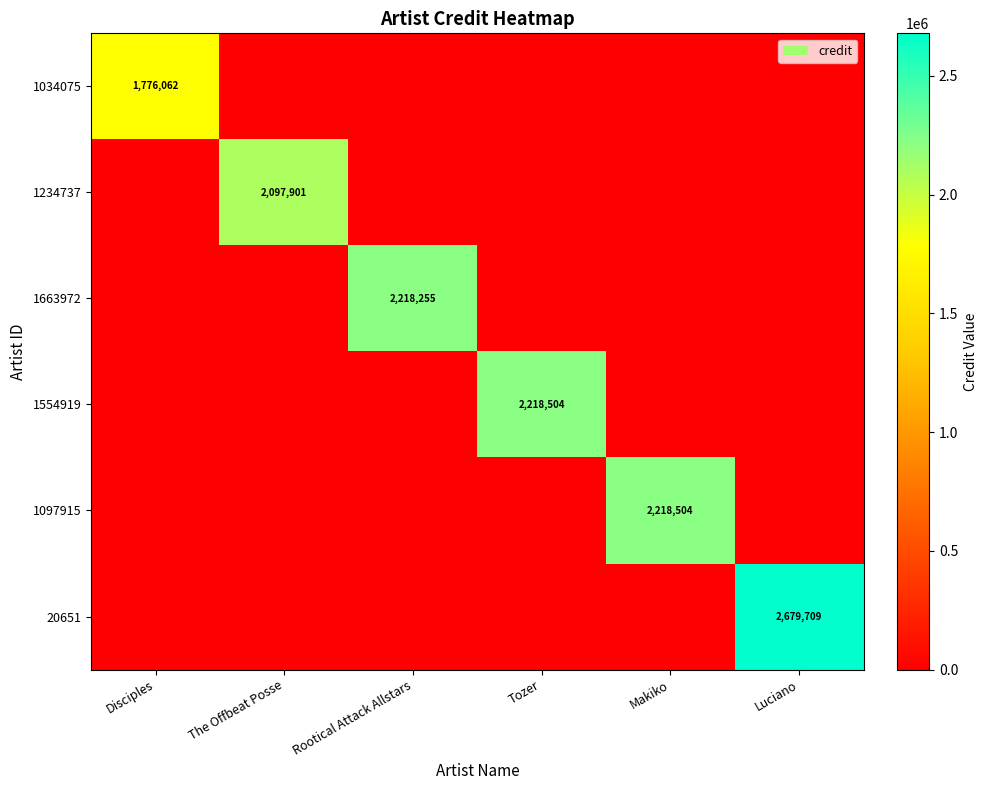

True or false: 1554919 has a value of -1278529 at Rootical Attack Allstars.

False